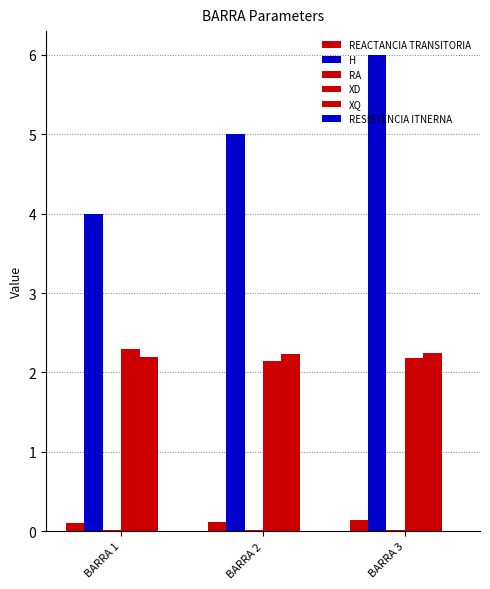

How many groups of bars are there?

3